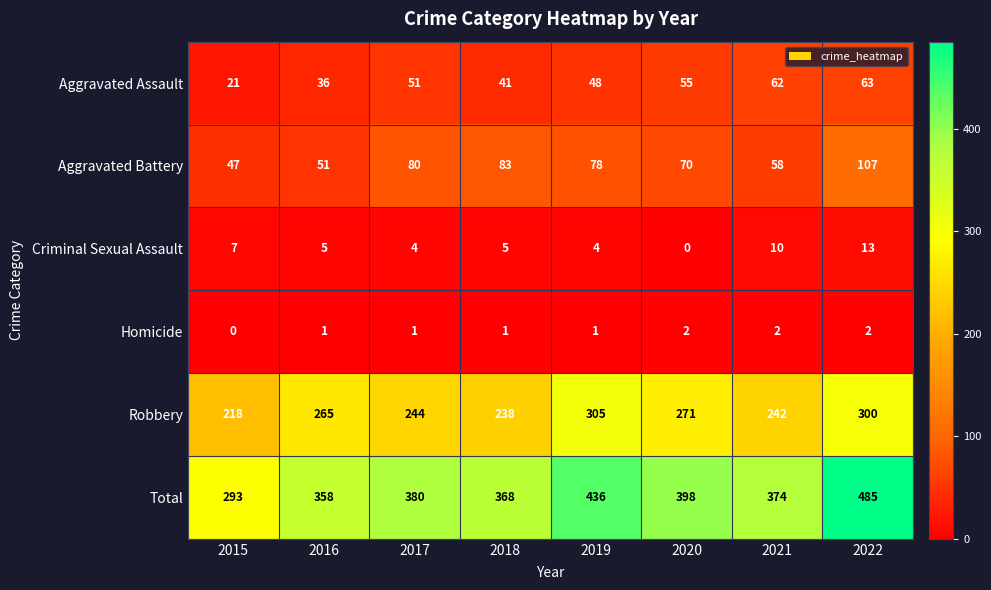

List the series in order of their peak value, lowest first.

Homicide, Criminal Sexual Assault, Aggravated Assault, Aggravated Battery, Robbery, Total